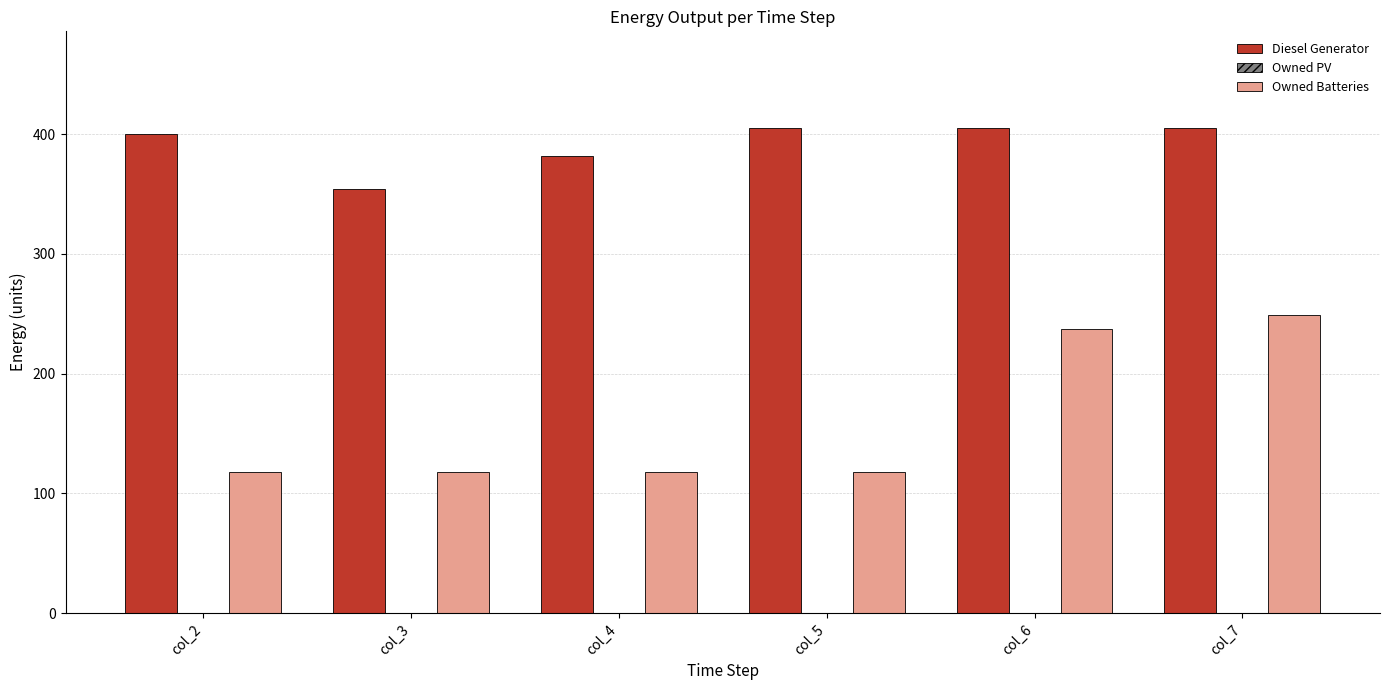

How many bars are there in total?

12